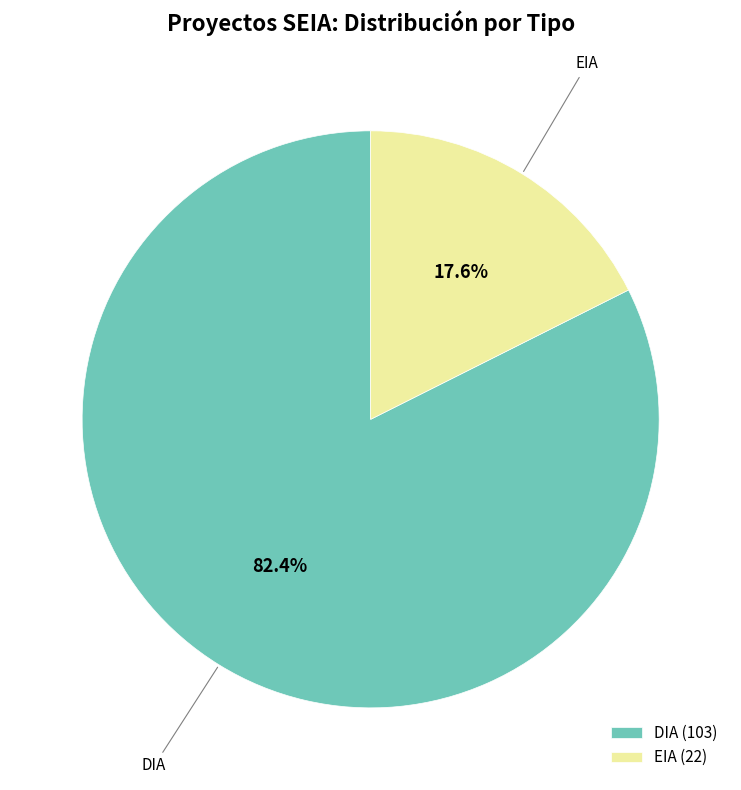

Which slice is the largest?

DIA